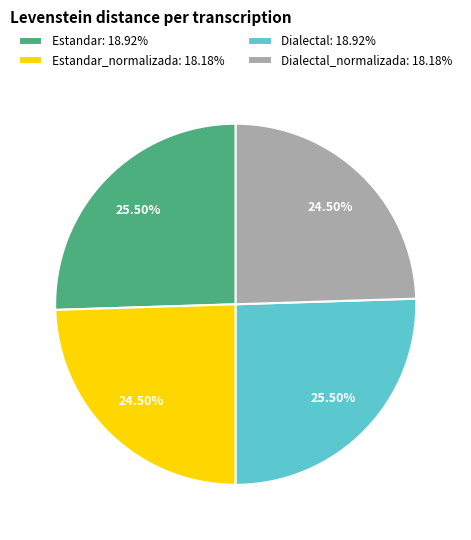

Approximately how many times larger is the value at Dialectal_normalizada: 18.18% compared to Estandar_normalizada: 18.18%?

1.0